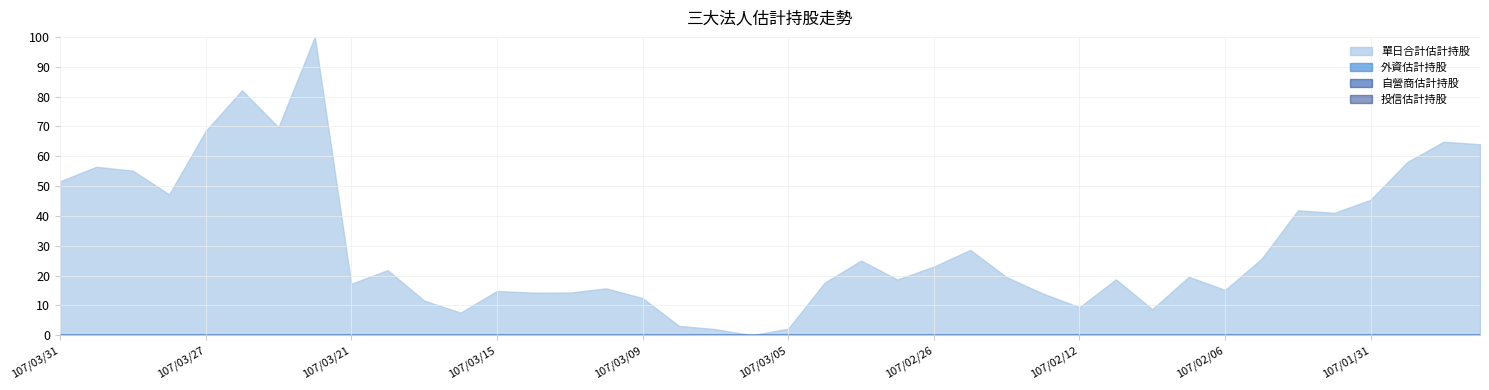

True or false: 單日合計估計持股 and 投信估計持股 intersect in this chart.

False